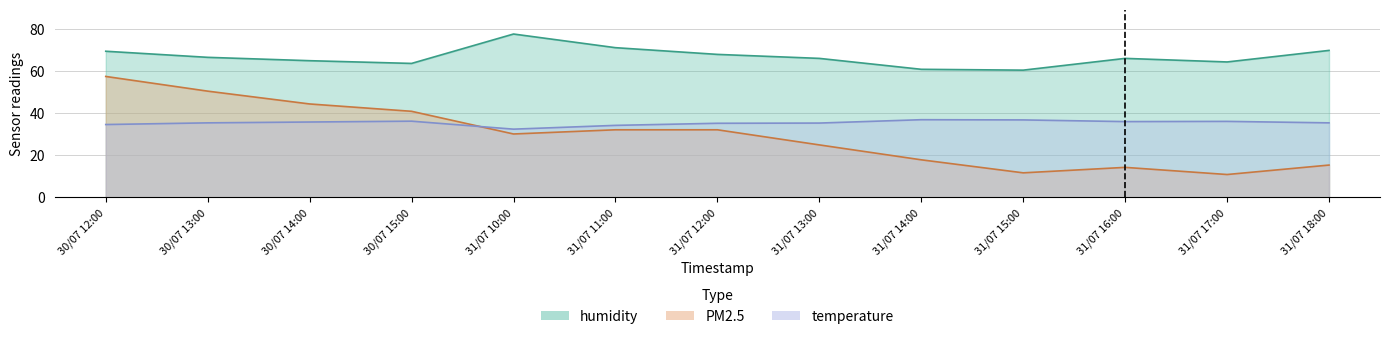

Reading left to right, transcribe all the data shown in this chart.

PM2.5: 57.5	50.5	44.4	40.9	30.1	32.1	32.1	24.9	17.8	11.6	14.2	10.8	15.3
humidity: 69.5	66.6	65.0	63.7	77.7	71.2	68.0	66.1	60.9	60.5	66.1	64.4	69.9
temperature: 34.6	35.4	35.8	36.2	32.4	34.2	35.2	35.3	36.9	36.8	36.0	36.1	35.4